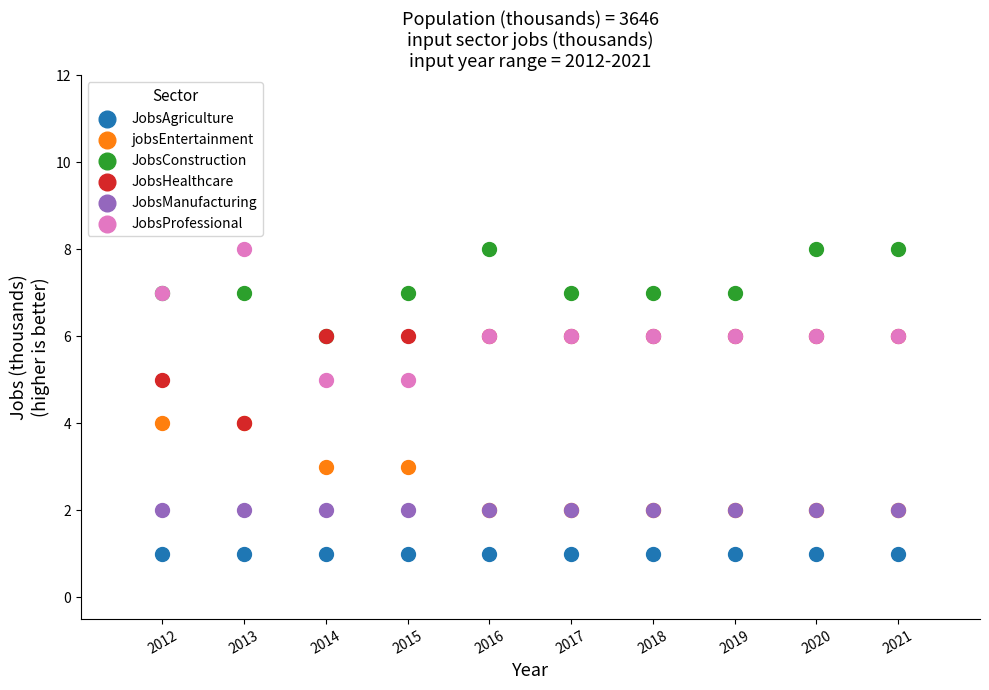

What are all the series names shown in the legend?

JobsAgriculture, jobsEntertainment, JobsConstruction, JobsHealthcare, JobsManufacturing, JobsProfessional